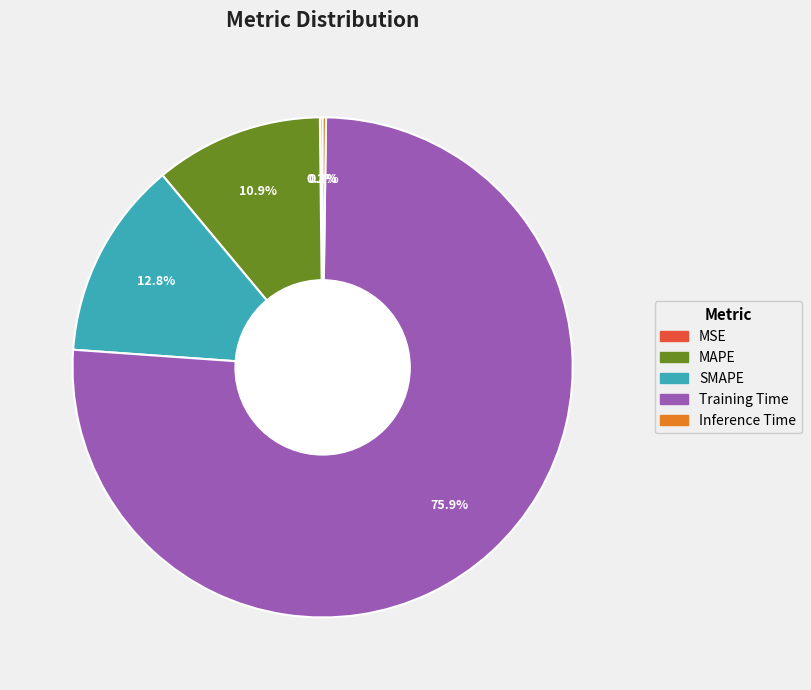

What is the majority slice?

Training Time